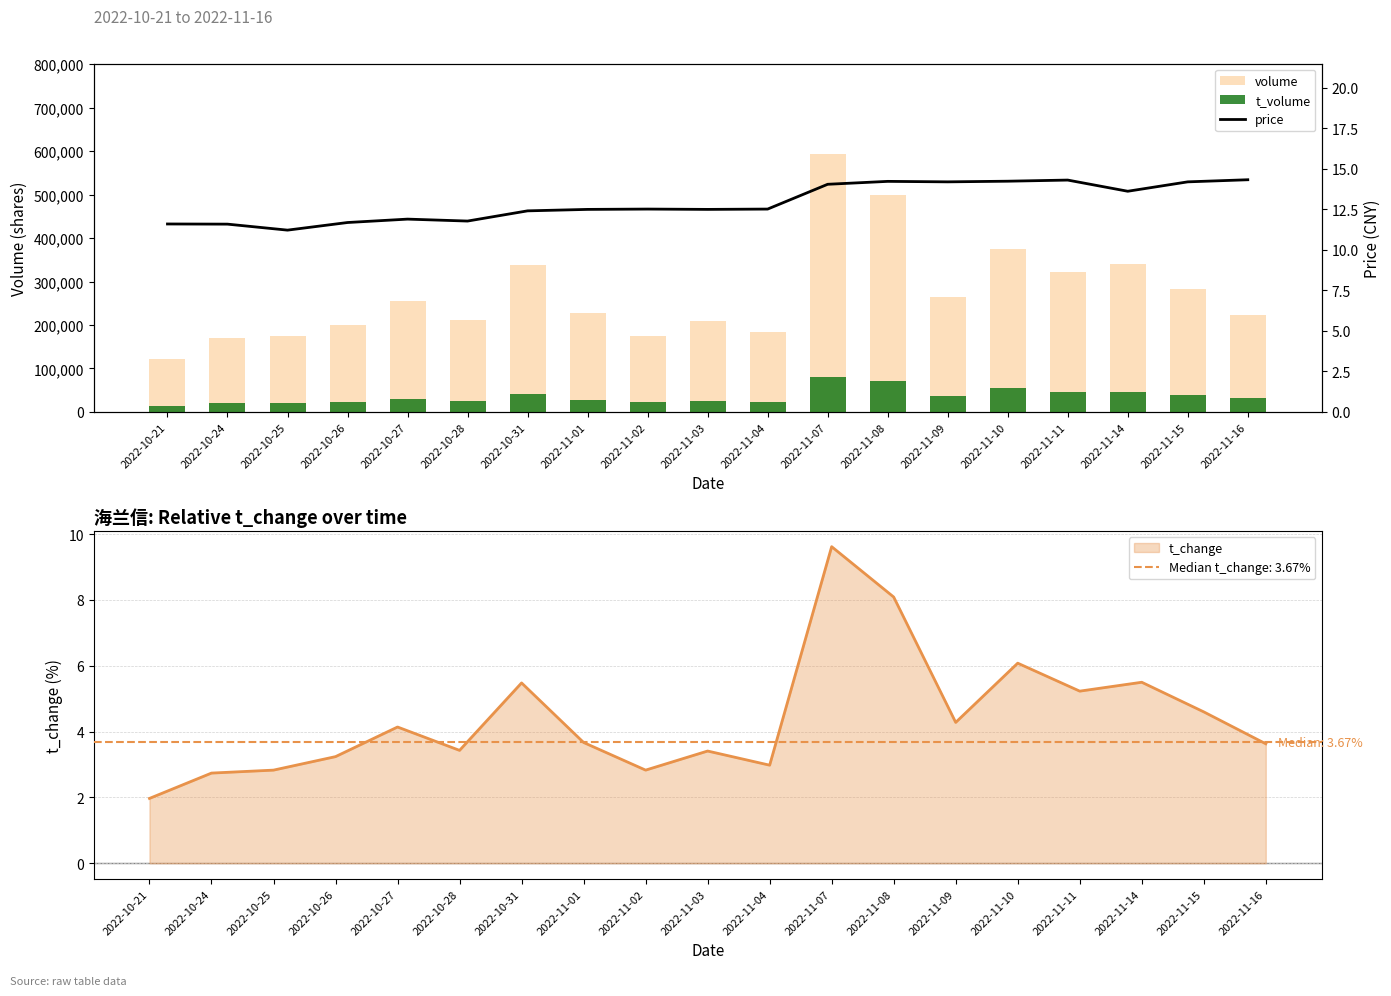

At which label is t_volume closest to 47091?

2022-11-14